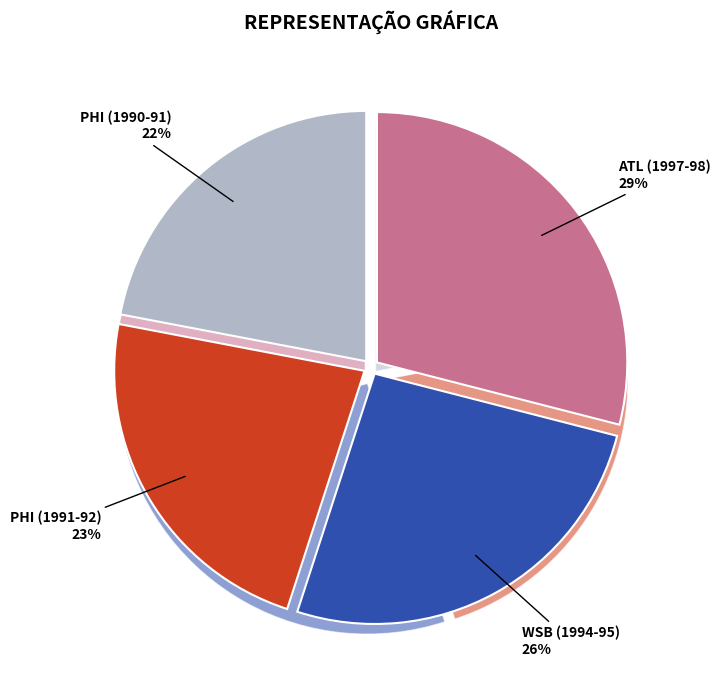

Does any single category account for the majority?

No